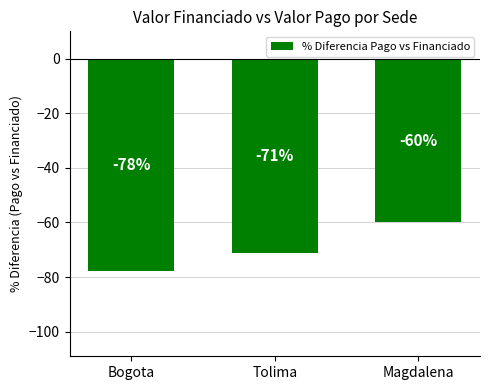

What is the label of the 3rd bar from the right?

Bogota